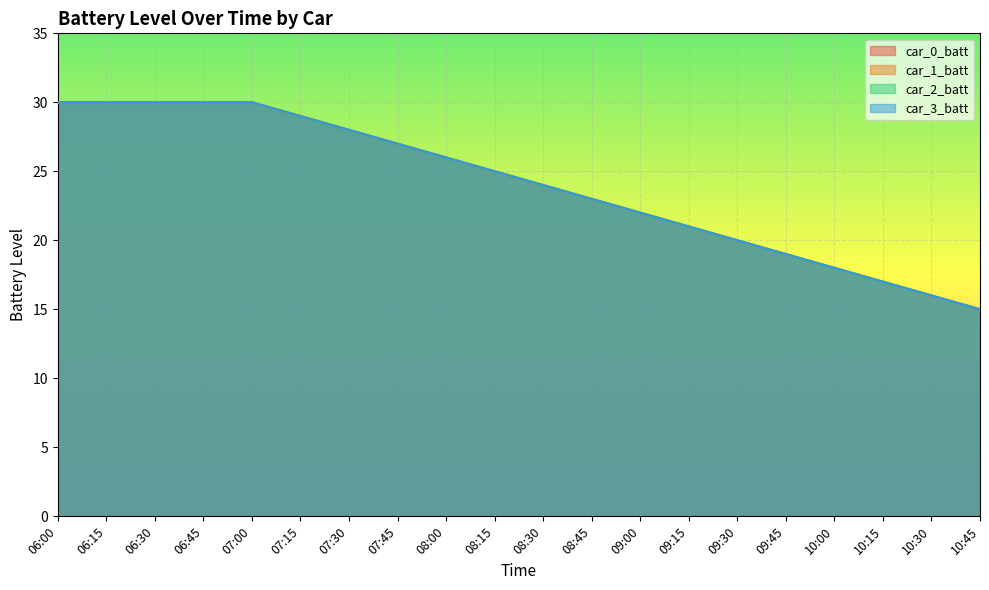

True or false: car_1_batt and car_3_batt cross at least once.

False